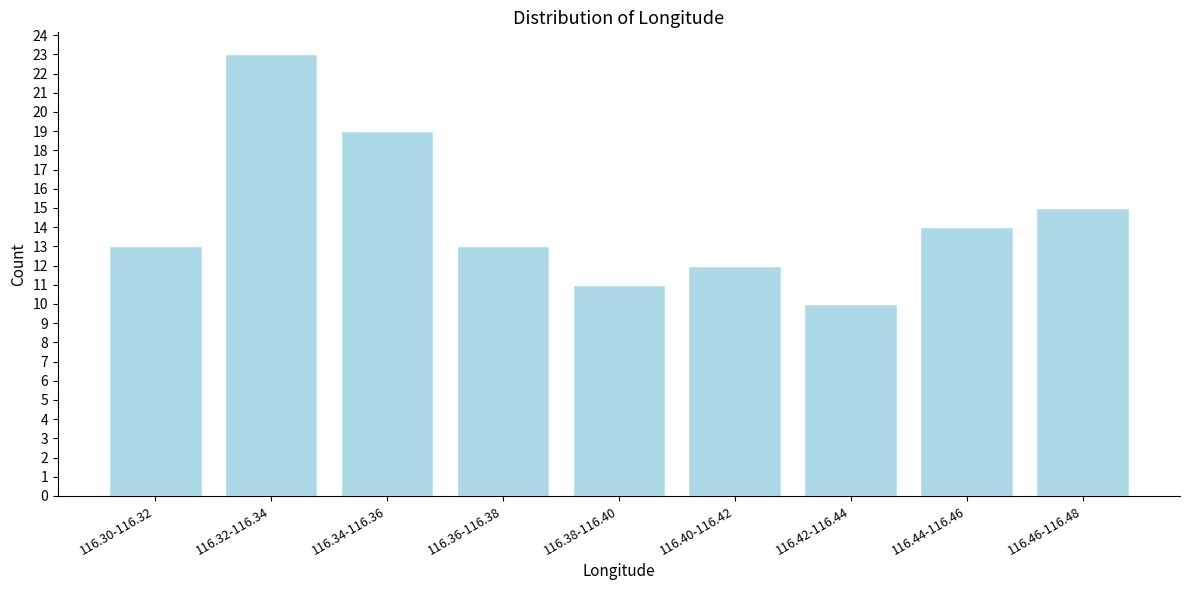

Reading left to right, what are all the values shown in this chart?

13	23	19	13	11	12	10	14	15